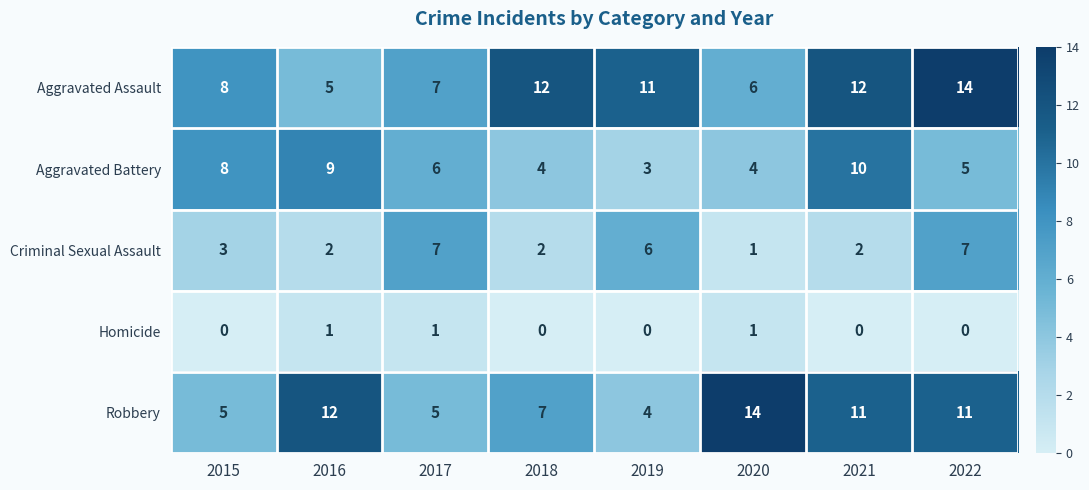

Which series has the largest total across all categories?

Aggravated Assault